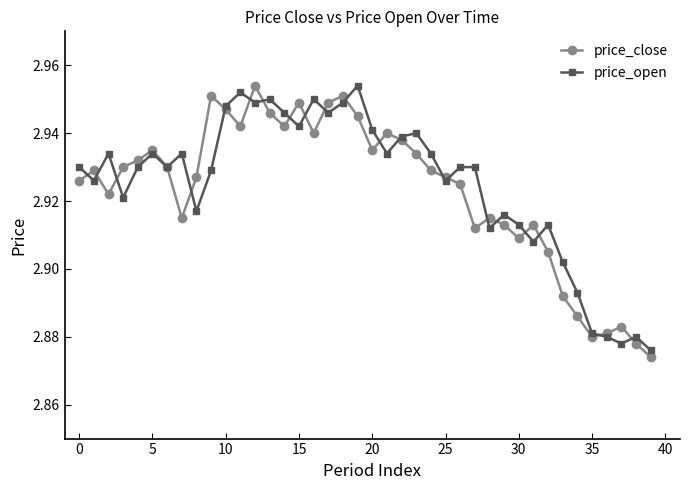

What is the difference between the second highest and minimum values in the price_close series?

0.1